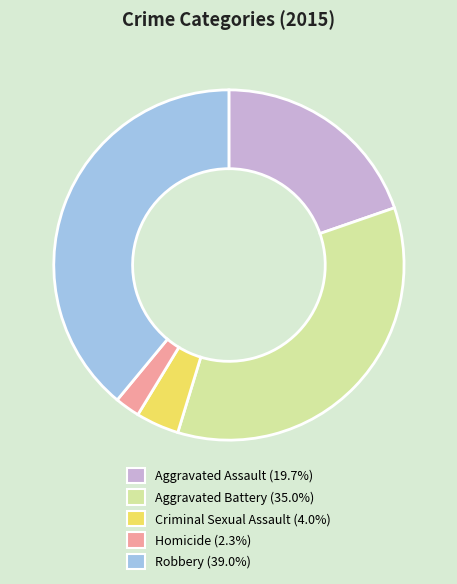

Does Aggravated Assault account for over 50% of the chart?

No